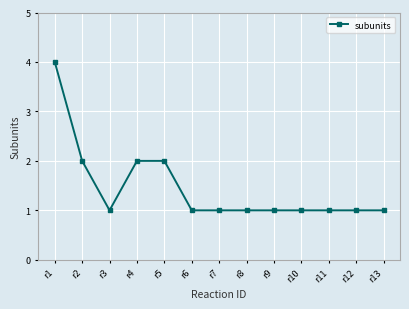

What is the maximum value shown in the chart?

4